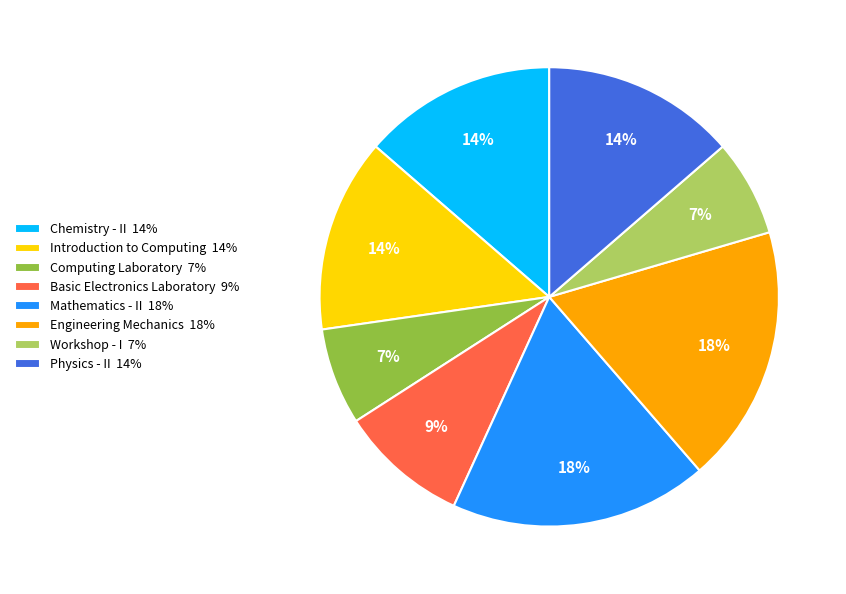

Count the number of slices in the pie.

8